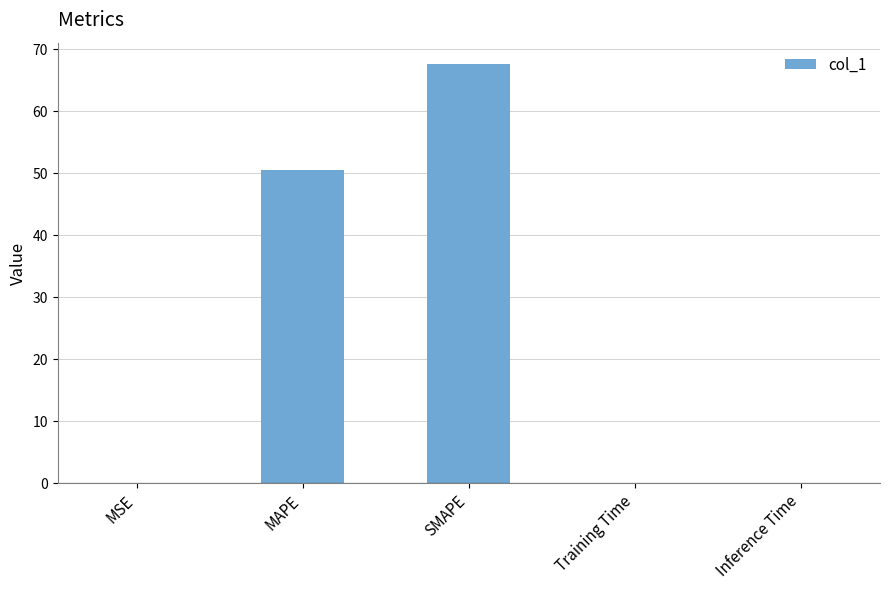

What is the maximum value shown in the chart?

67.7